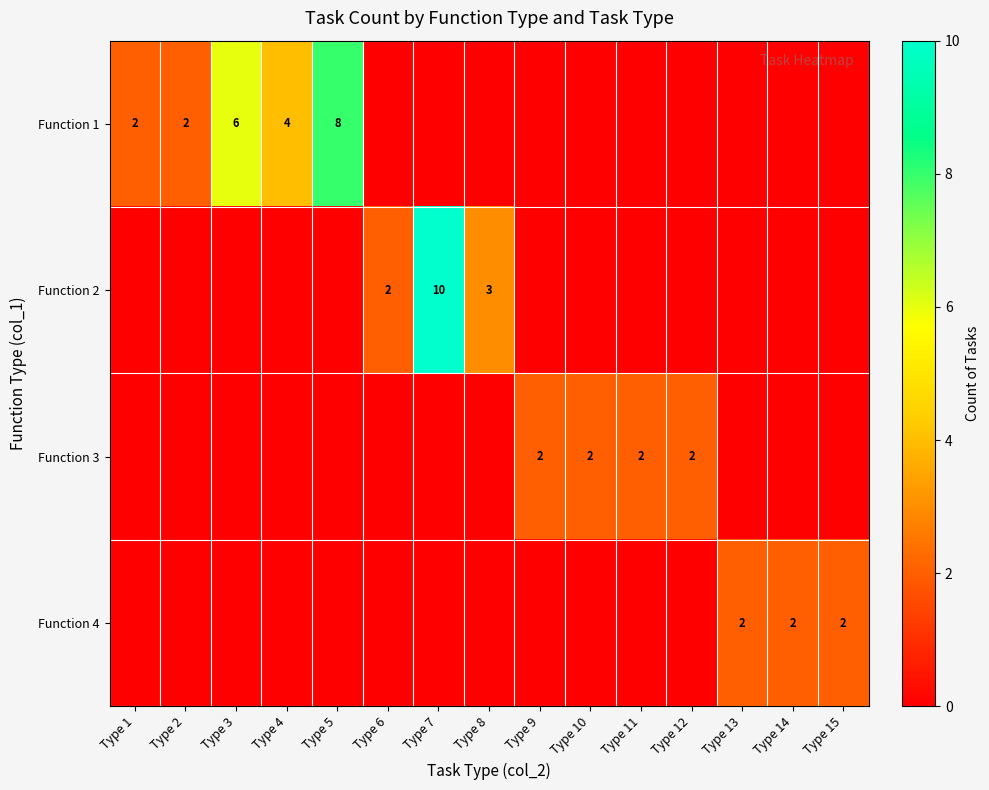

Is it true that Function 4 equals 3 at Type 14?

False